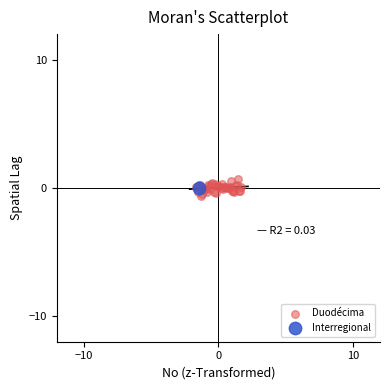

What are all the series names shown in the legend?

Duodécima, Interregional